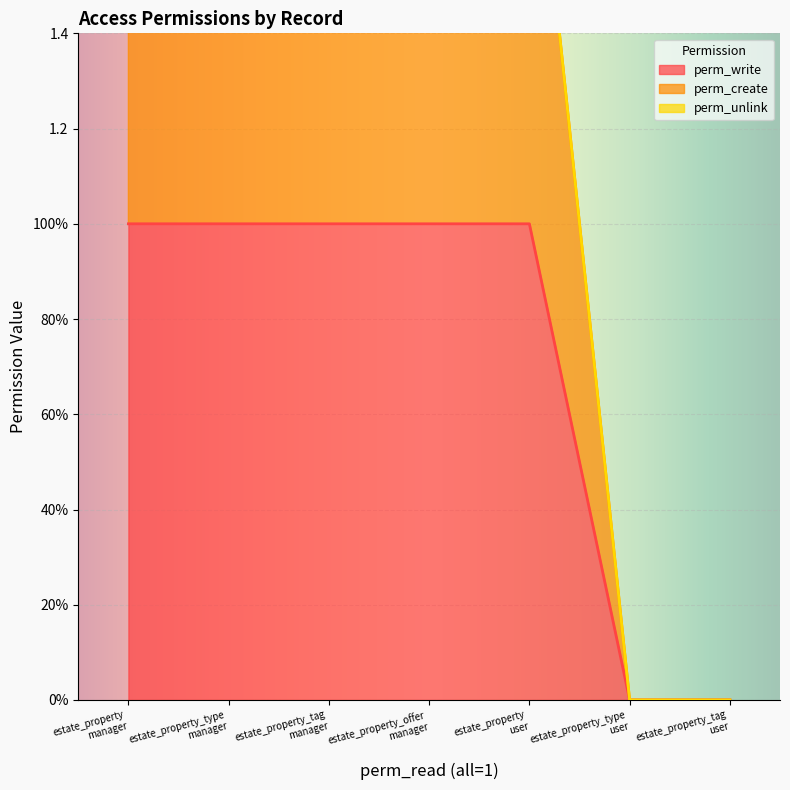

What position from the left is estate_property_type
user?

6